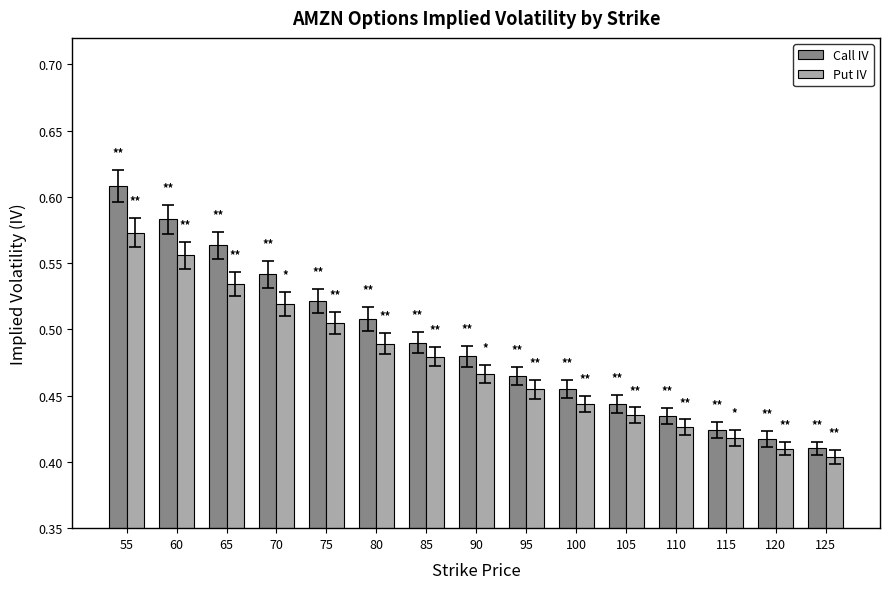

What is the sum of the Put IV values at 80 and 120?

0.9